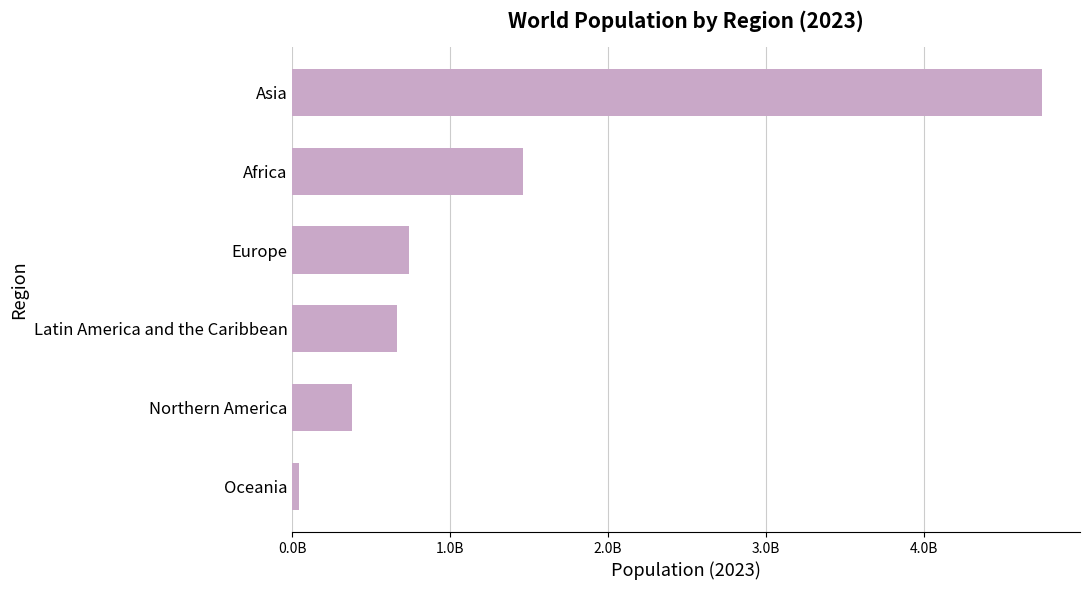

Does the chart contain any negative values?

No